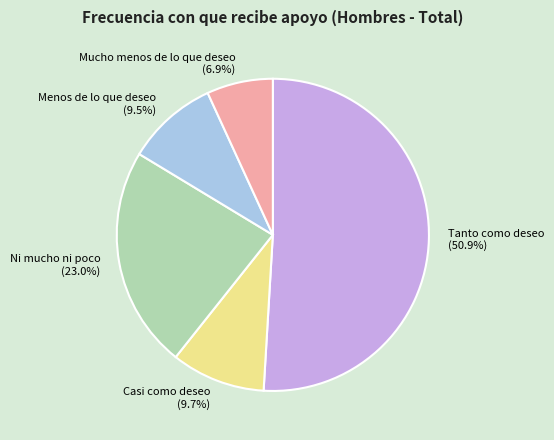

To the nearest percent, what is the average slice percentage?

20%